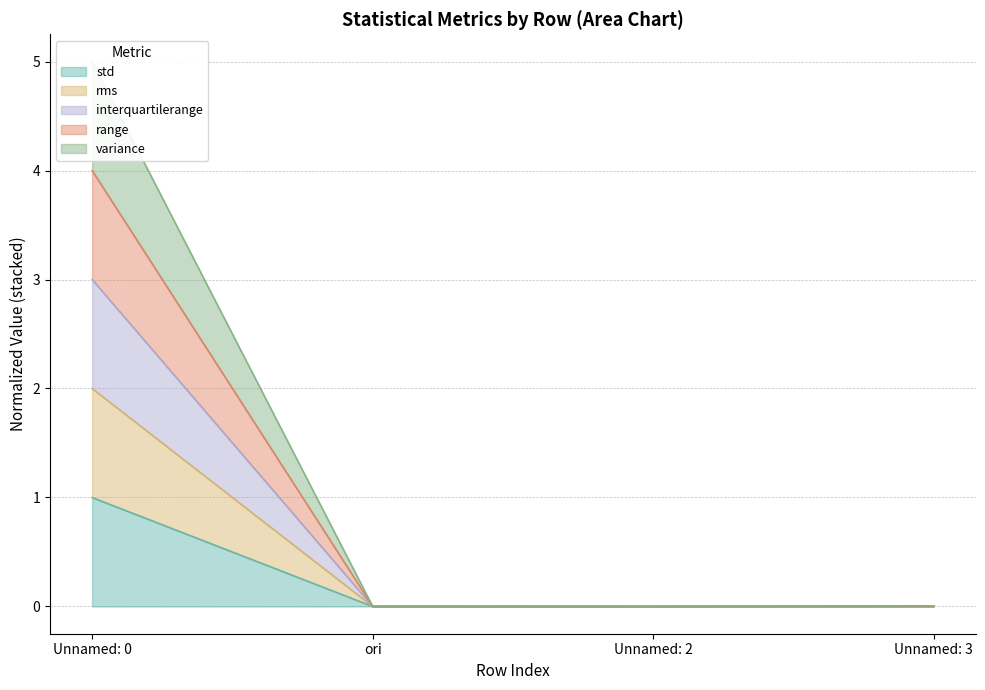

Which series has the widest spread of values?

rms